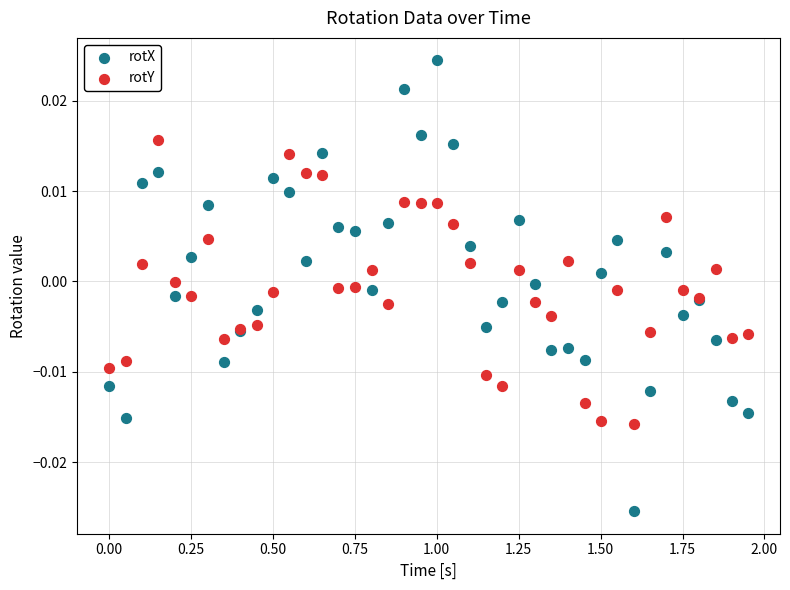

Which series reaches the minimum Y coordinate?

rotX